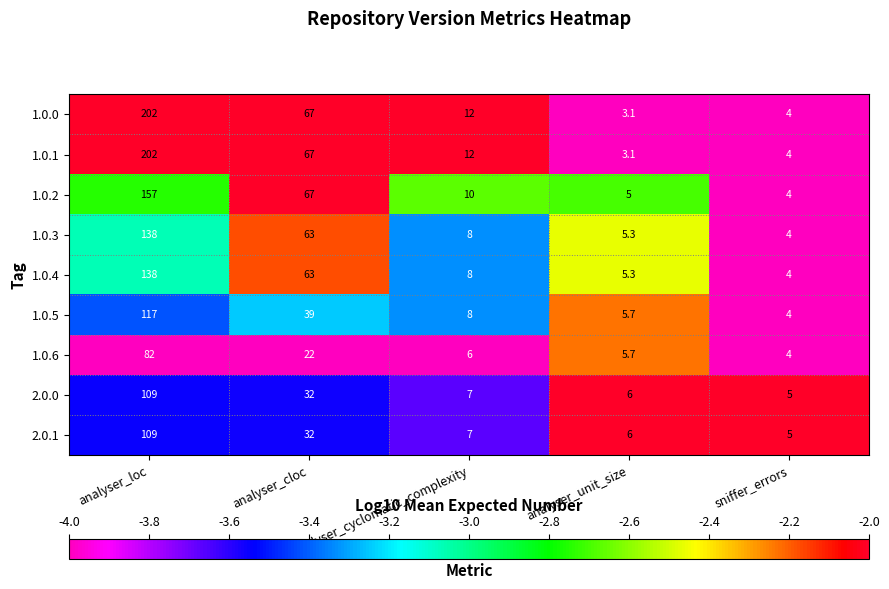

At which label does 1.0.2 first exceed 10?

analyser_loc